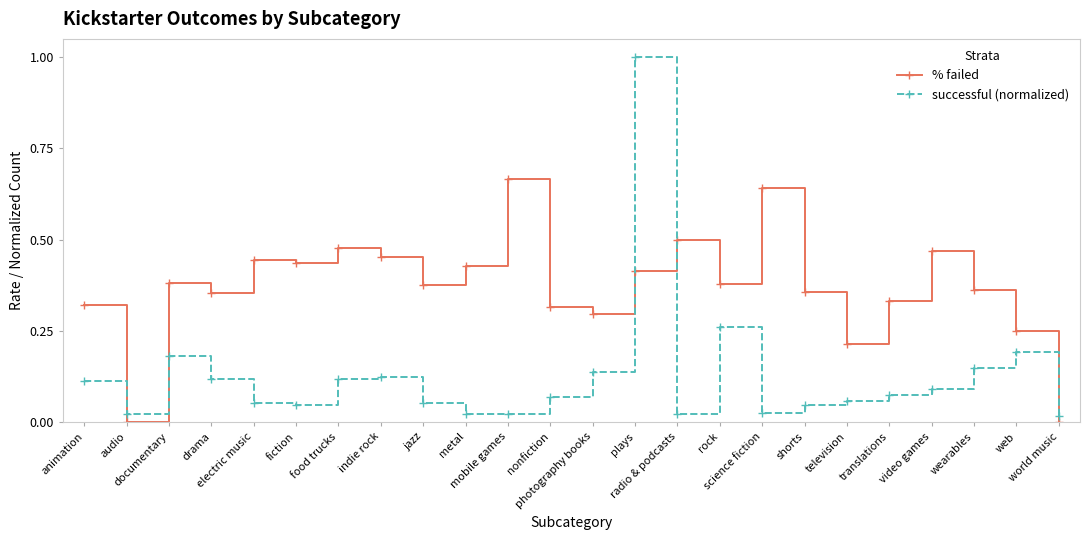

What is the label of the 15th point from the left?

radio & podcasts